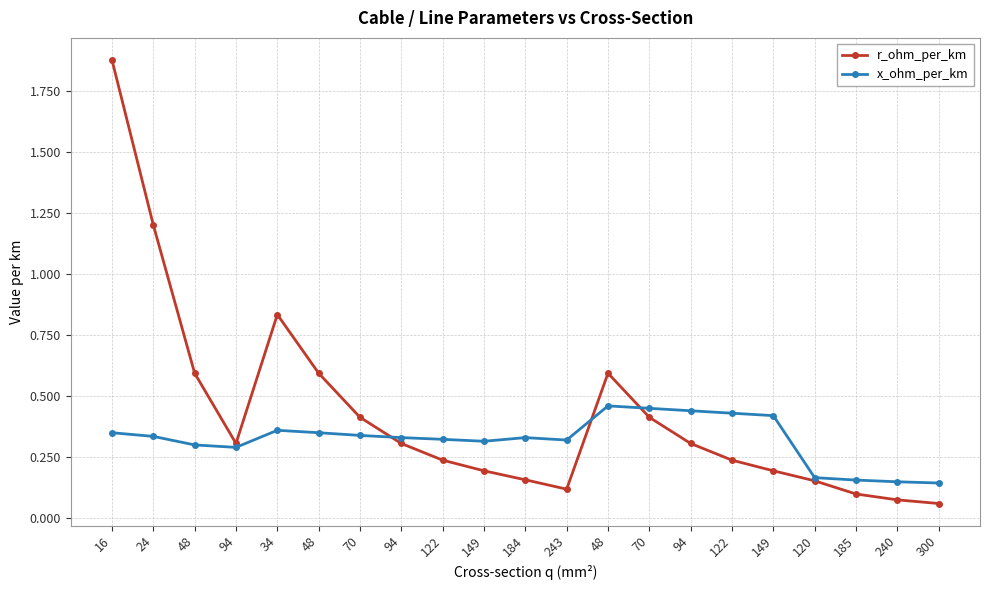

How many lines are shown in the chart?

2